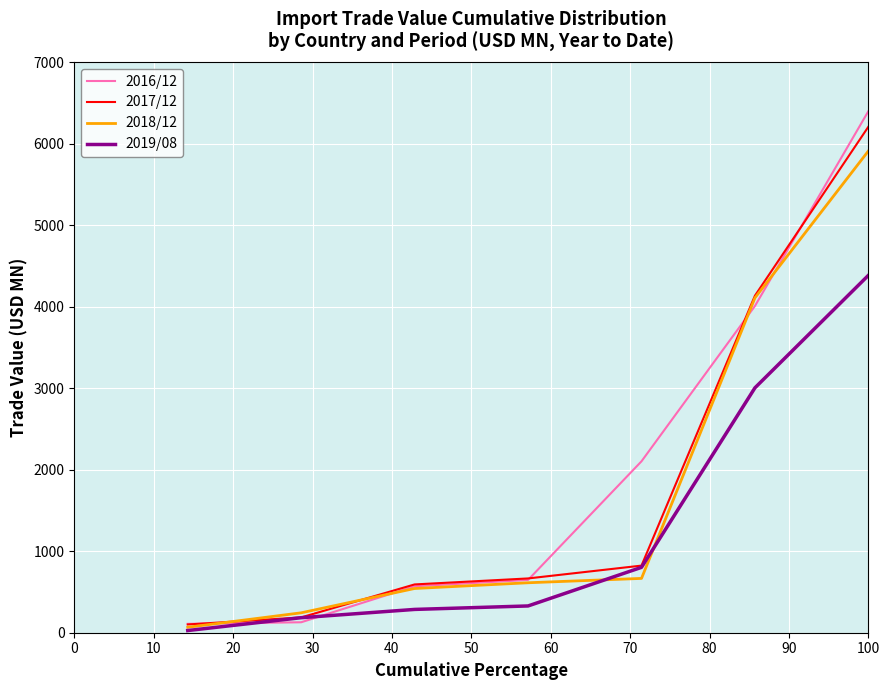

How many lines are shown in the chart?

4